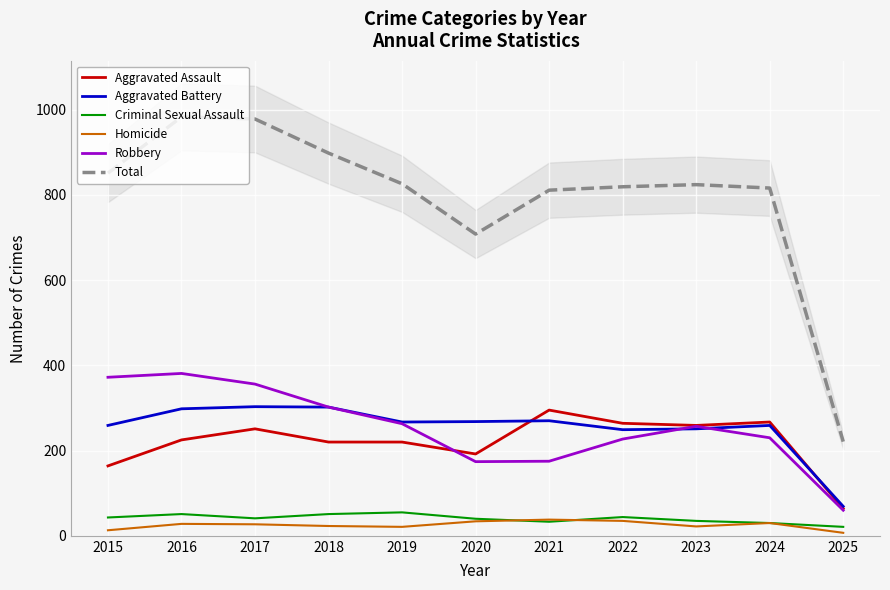

Is the value of Robbery at 2025 greater than the value of Aggravated Assault at 2020?

No